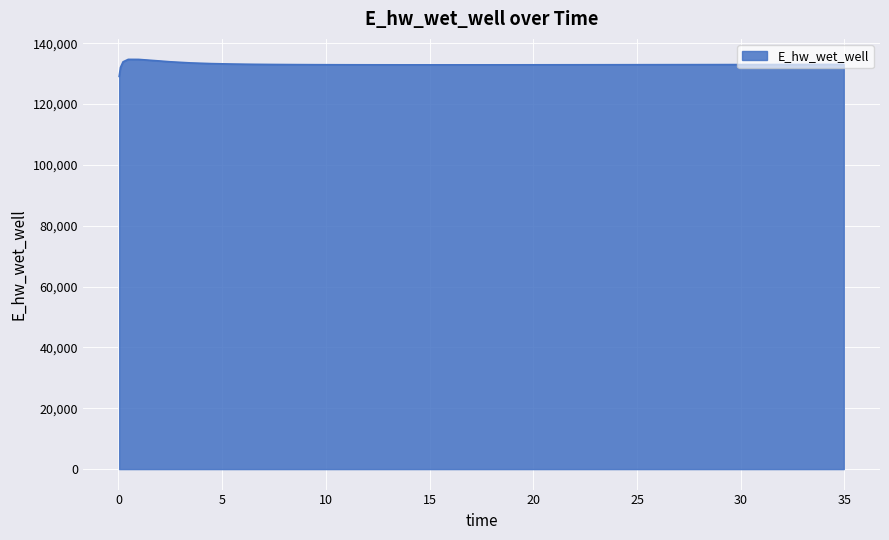

What is the smallest value displayed?

129094.5